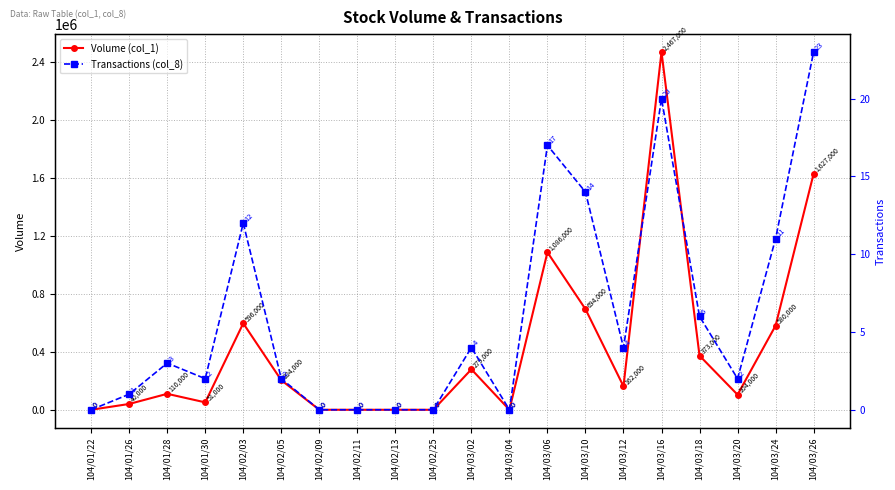

How many data points in Transactions (col_8) are less than 3?

10